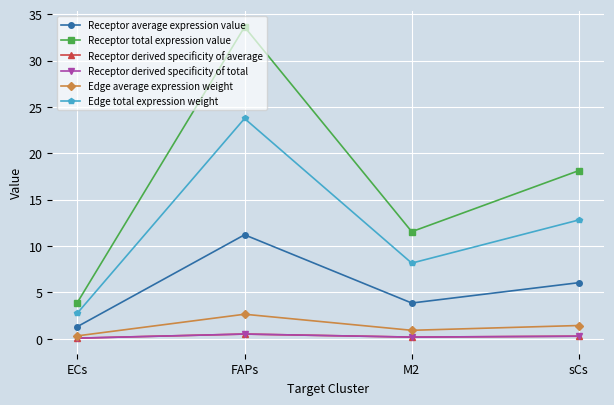

What is the label of the 3rd point from the left?

M2